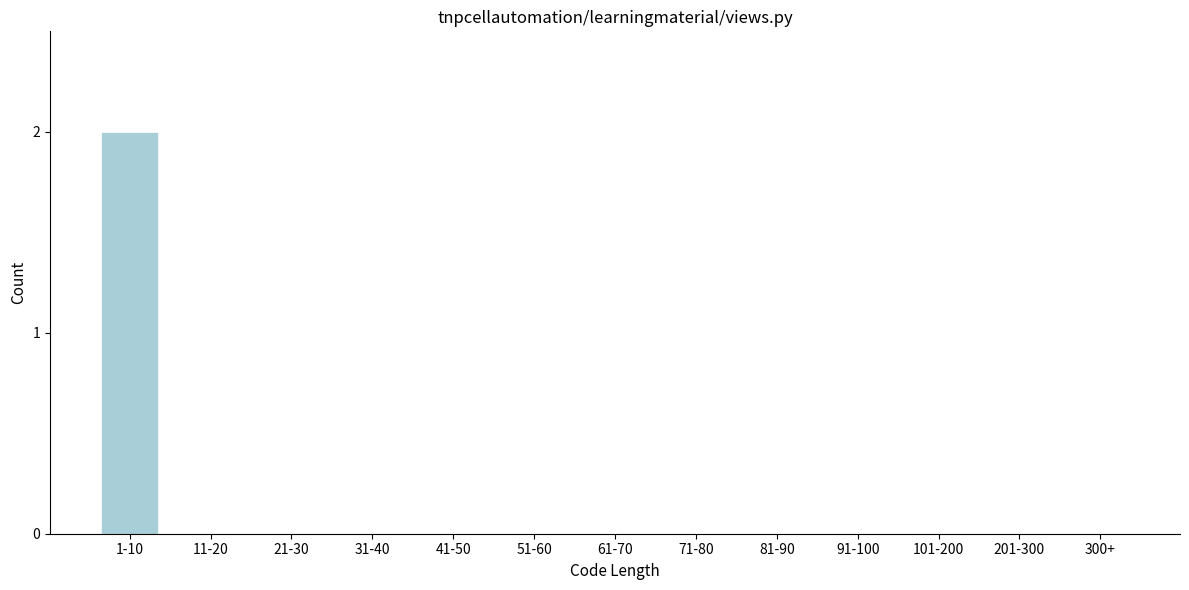

Which category has the highest value across all series?

1-10